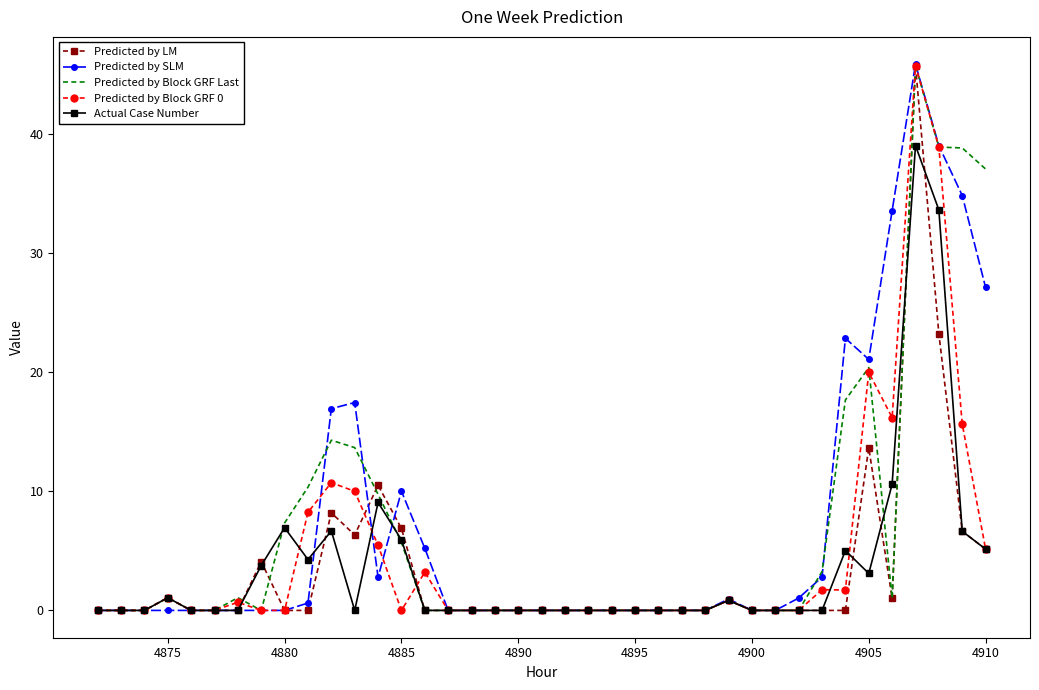

What is the maximum value for Actual Case Number?

39.0